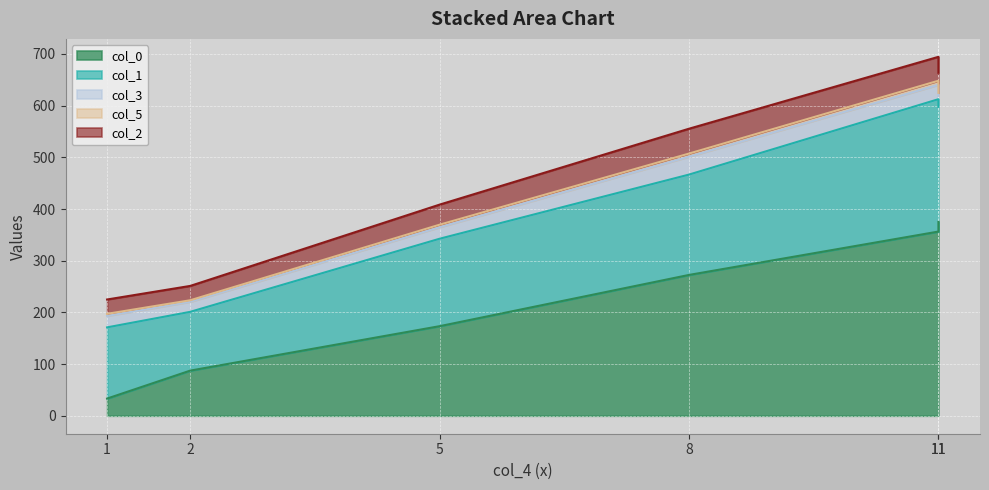

True or false: col_2 and col_1 cross at least once.

False